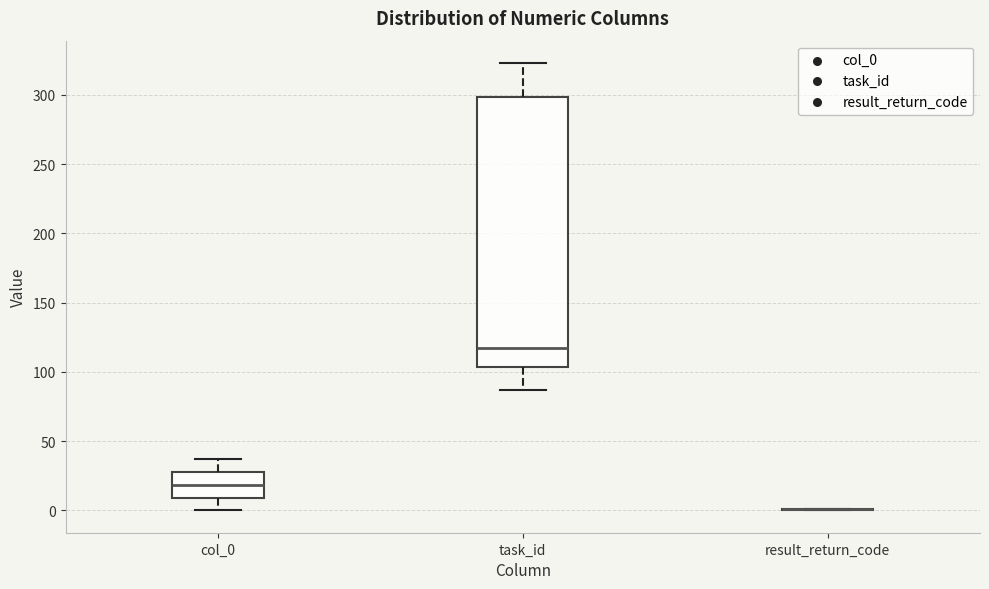

Where is the lower edge of the box for col_0 on the y-axis? The values are not printed on the chart, so give them approximately, as read against the axis.

10